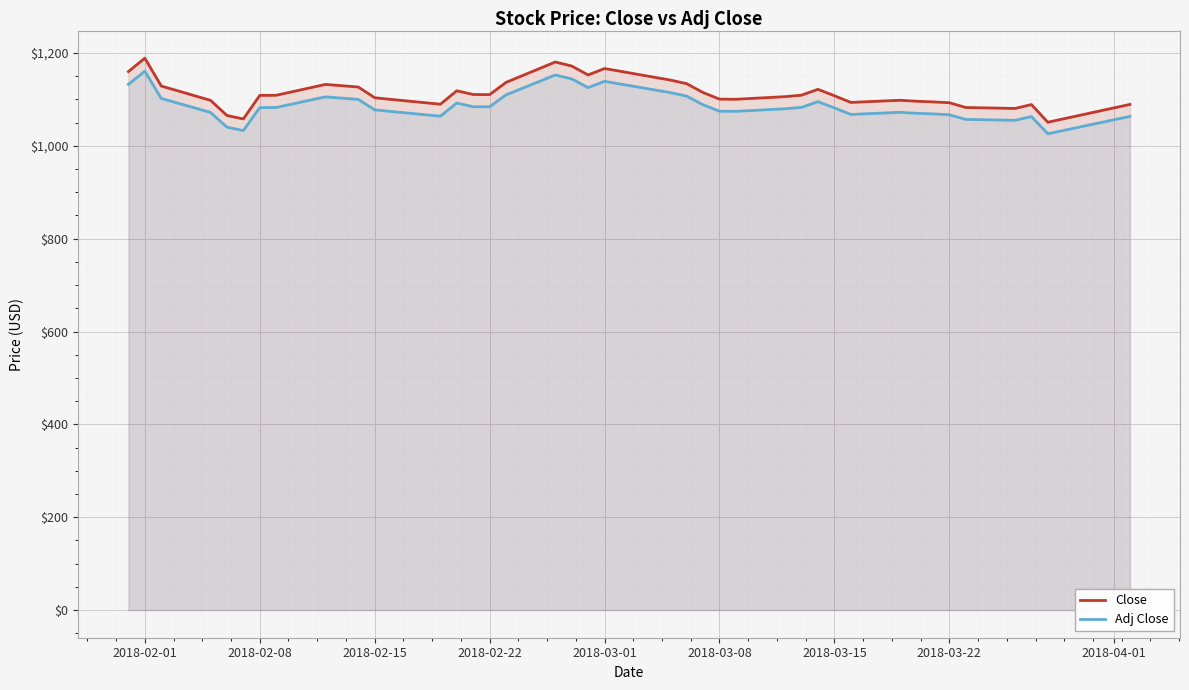

What is the highest value of the Adj Close series?

1160.8